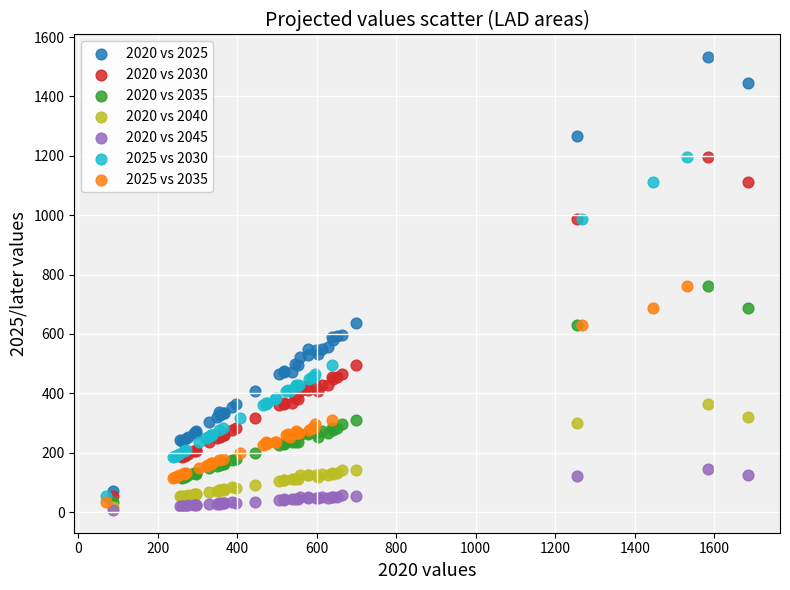

What are all the series names shown in the legend?

2020 vs 2025, 2020 vs 2030, 2020 vs 2035, 2020 vs 2040, 2020 vs 2045, 2025 vs 2030, 2025 vs 2035